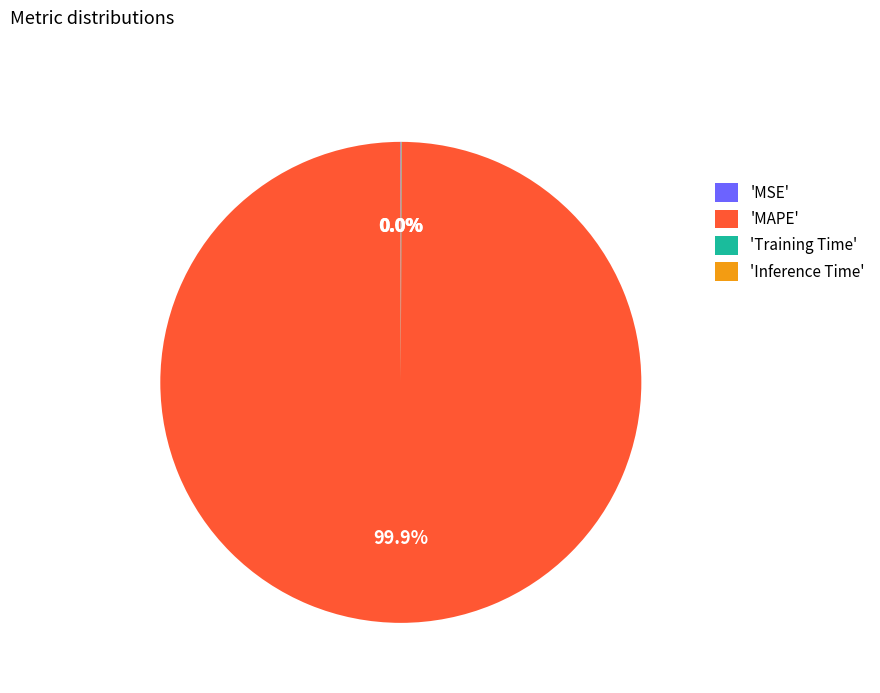

Which category has the biggest portion of the pie?

'MAPE'